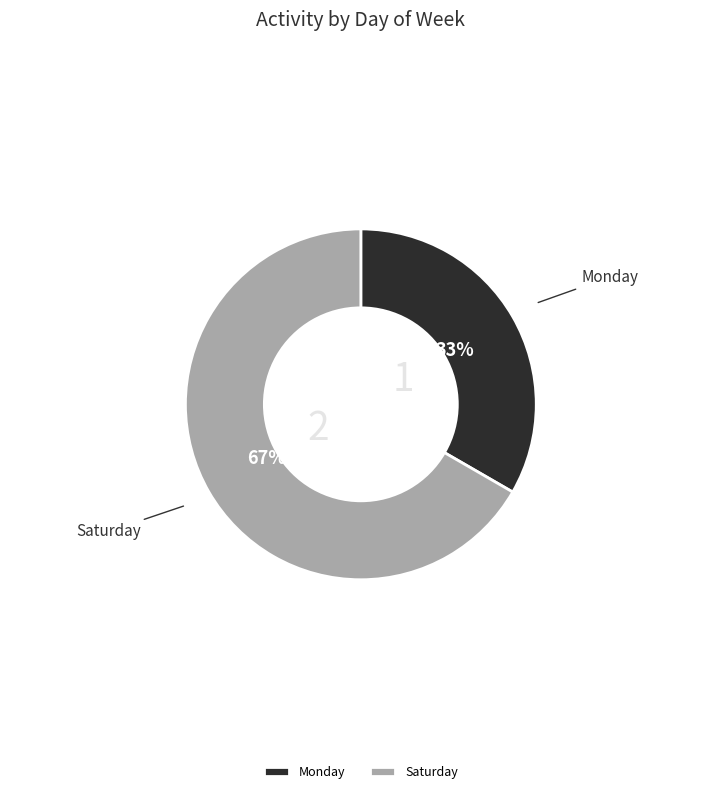

Rank the categories by value from highest to lowest.

Saturday, Monday